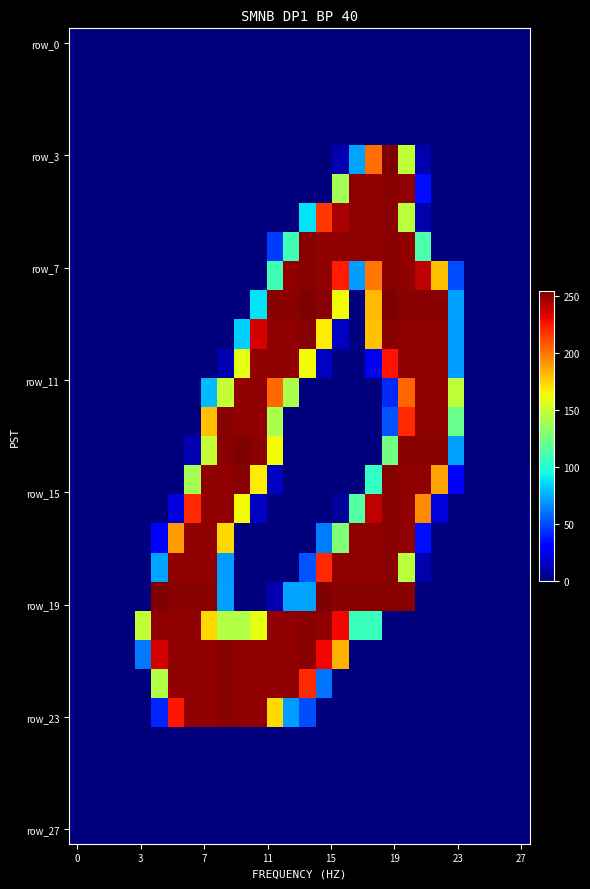

At how many categories does at least one series exceed 166?

18